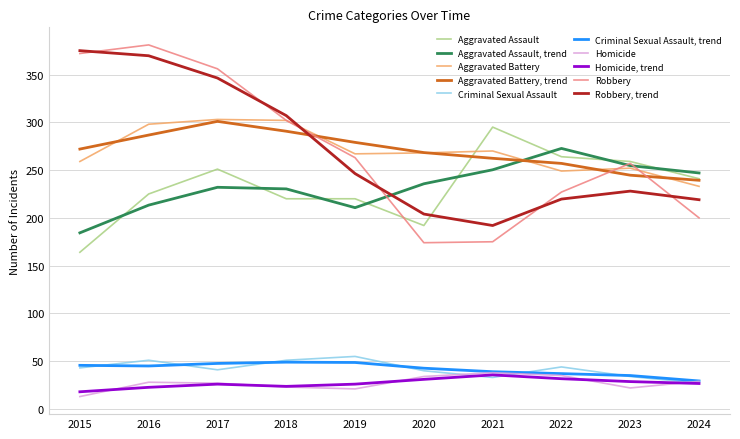

The Criminal Sexual Assault, trend series shows 35.0 at 2023. True or false?

True